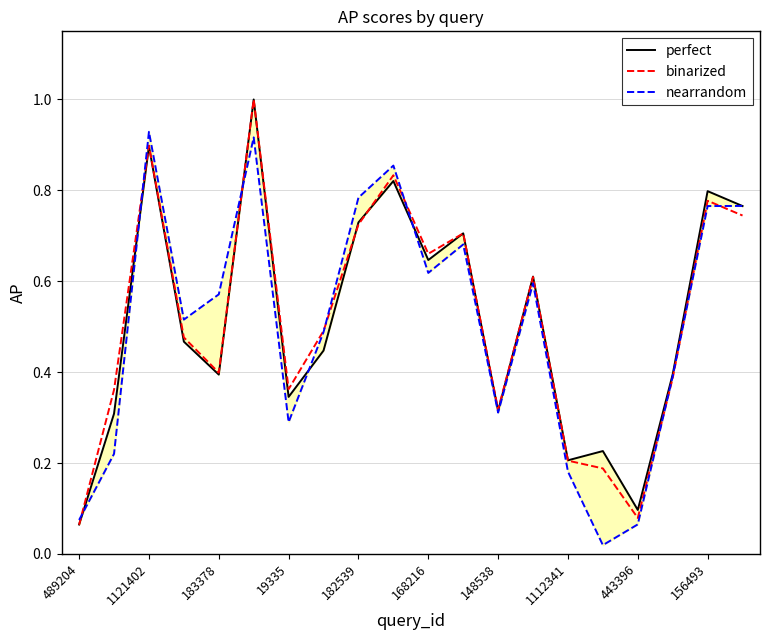

True or false: nearrandom has a value of 0.1 at 443396.

True